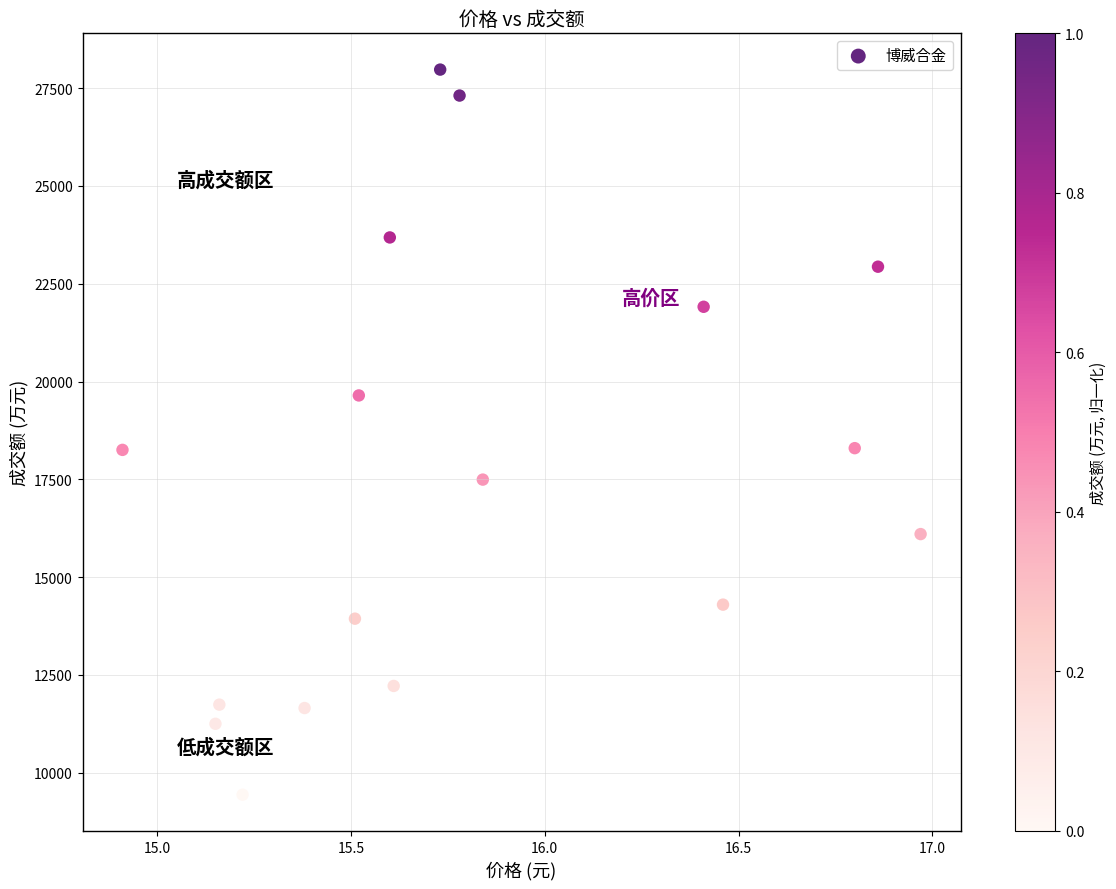

What is the range of Y values (max minus min)?

18541